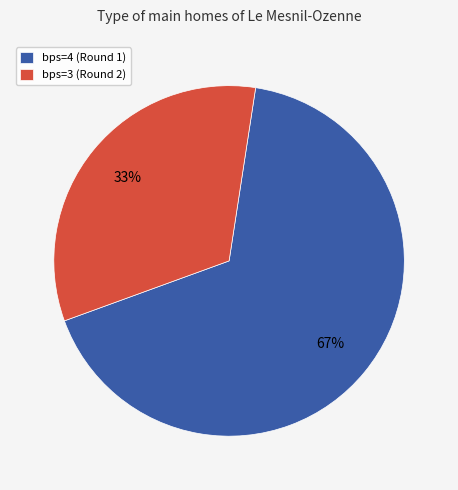

Combined, do bps=4 (Round 1) and bps=3 (Round 2) account for over 50%?

Yes